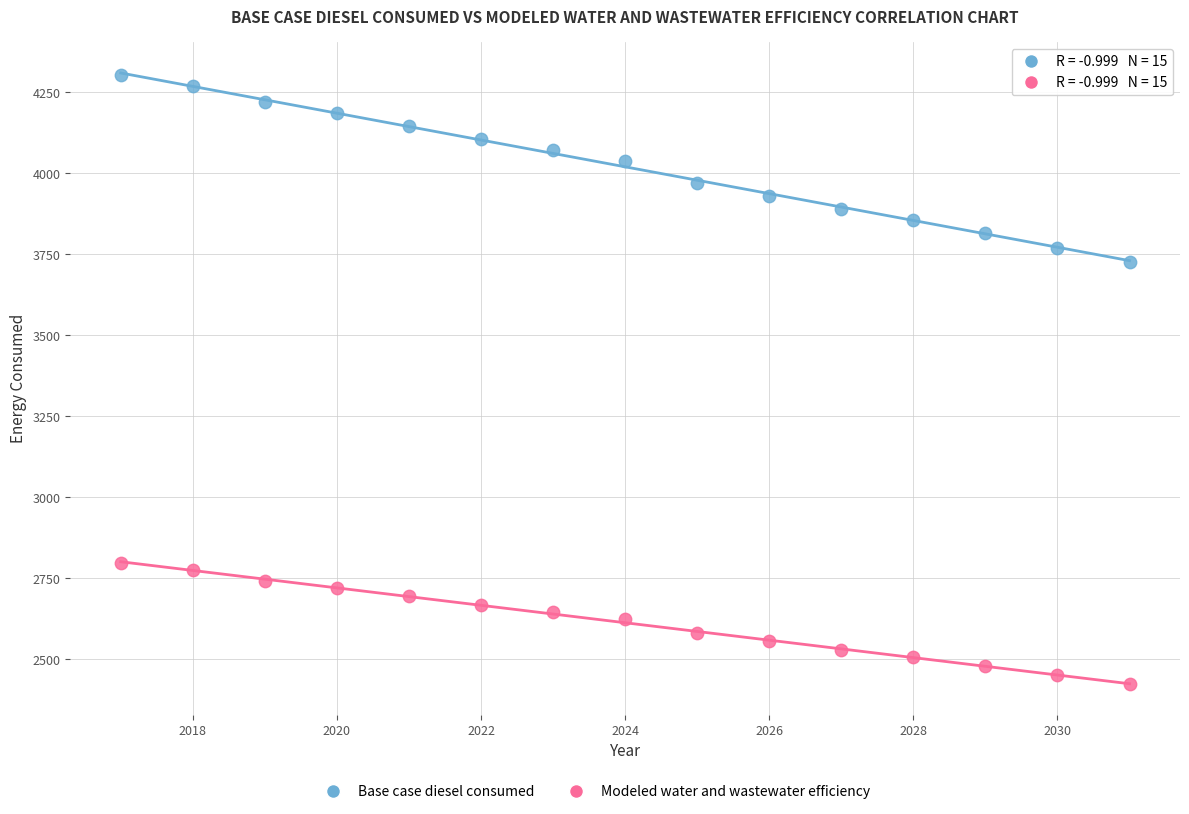

What is the X range (max minus min) for the scatter plot?

14.0